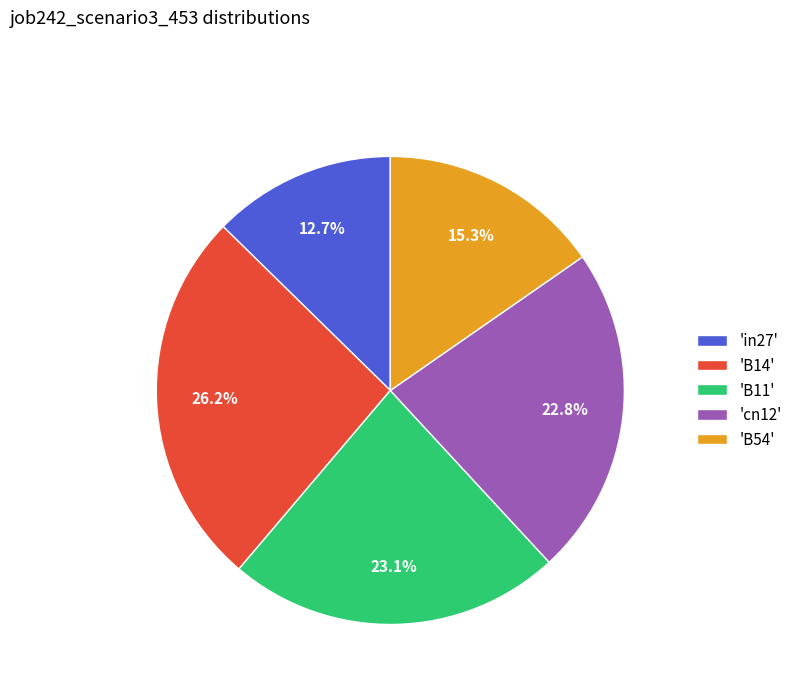

To the nearest percent, what is the difference between the largest and smallest slice percentages?

13%